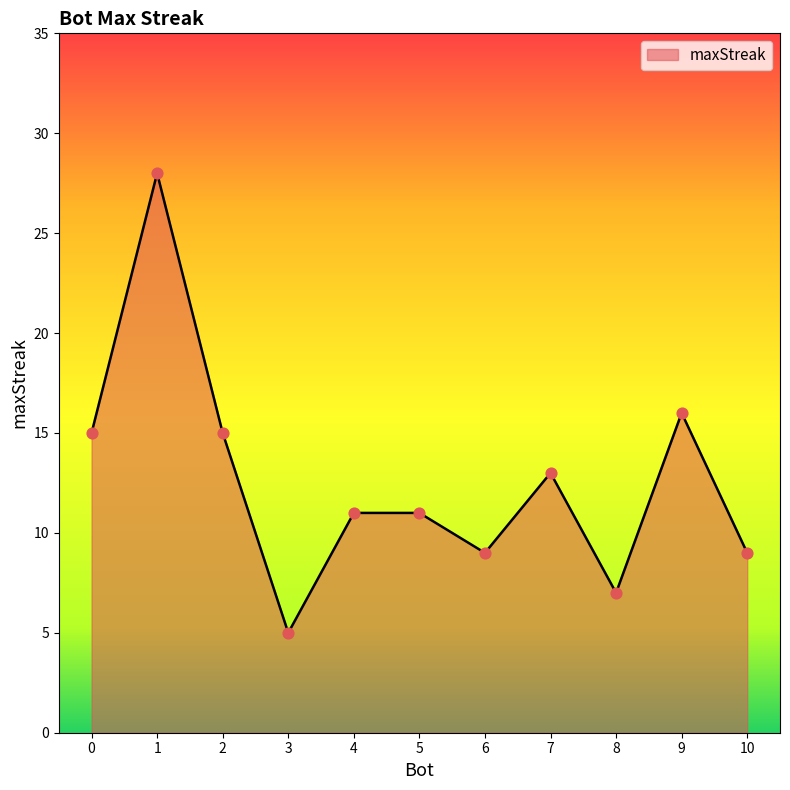

What is the change in value from 6 to 7?

+4